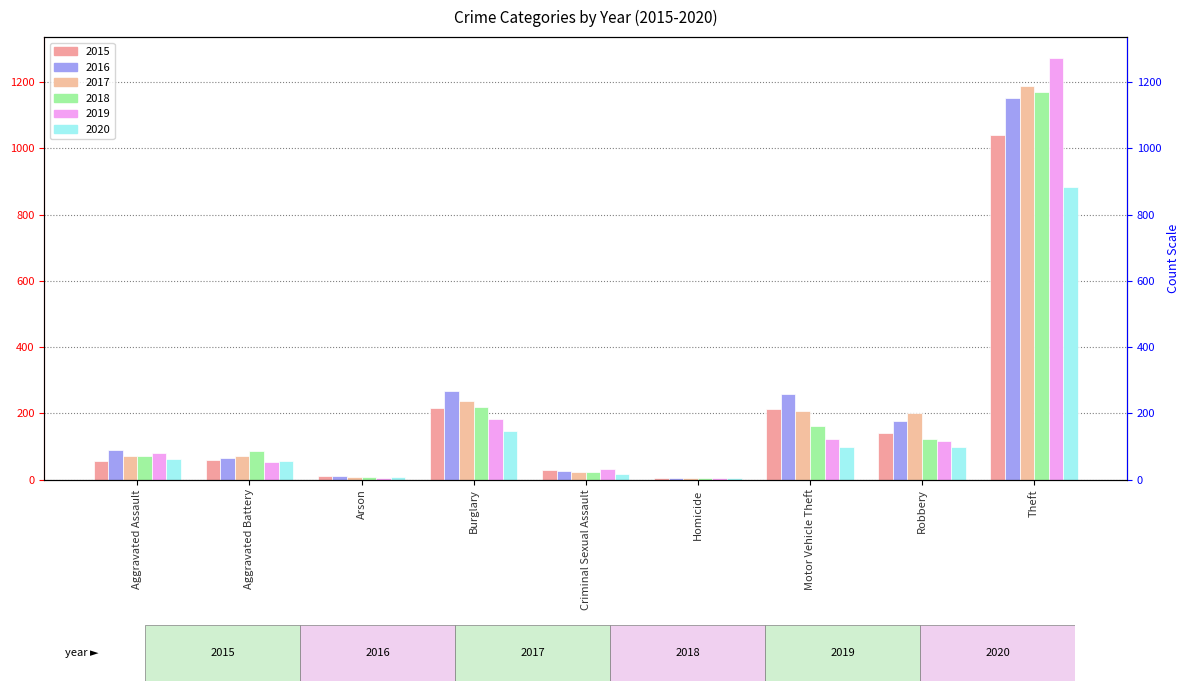

How many categories are shown in the chart?

9